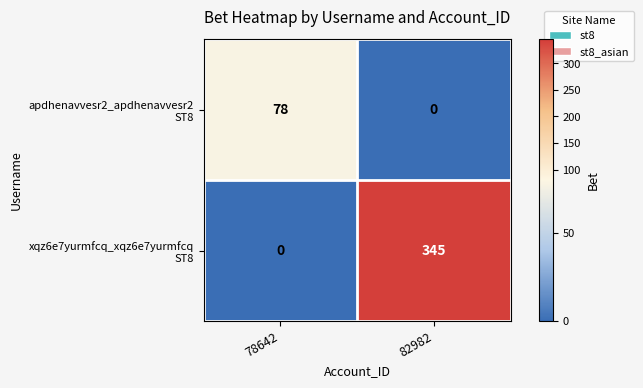

What is the spread (max minus min) of values at 78642?

78